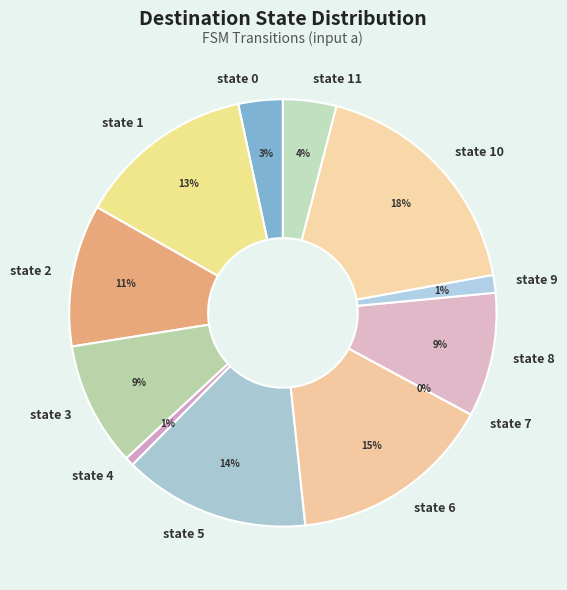

Is it true that state 10 is 18% of the pie?

True